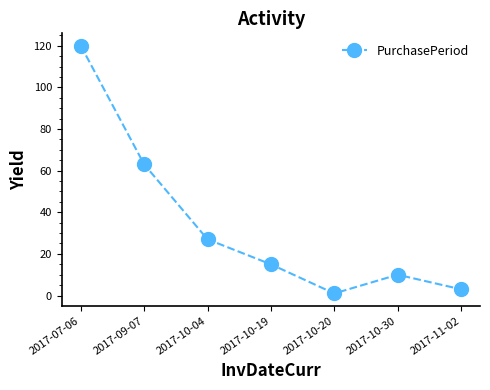

The chart shows a value of 44 at 2017-09-07. True or false?

False